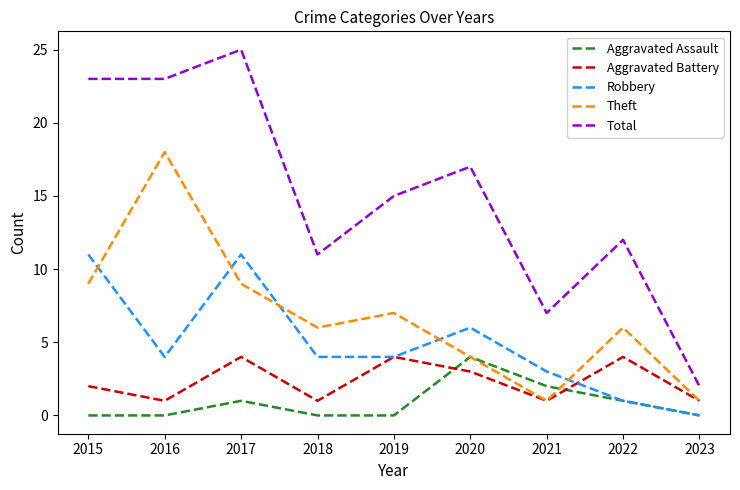

Which series has the largest range (max minus min)?

Total